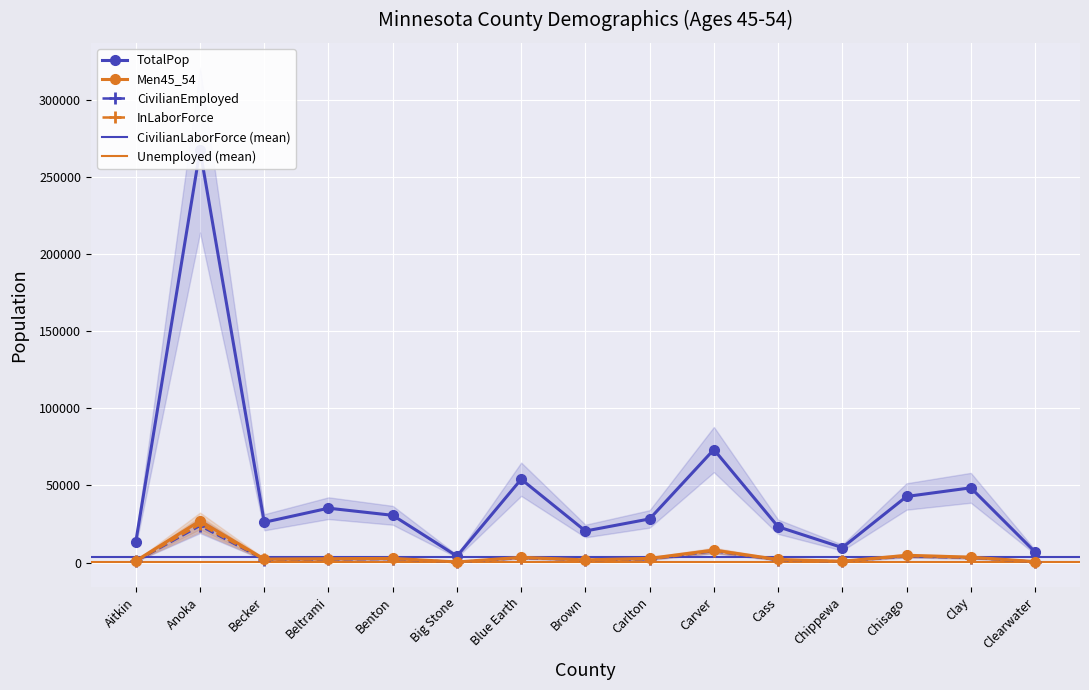

What is the sum of the CivilianEmployed values at Becker and Chisago?

5930